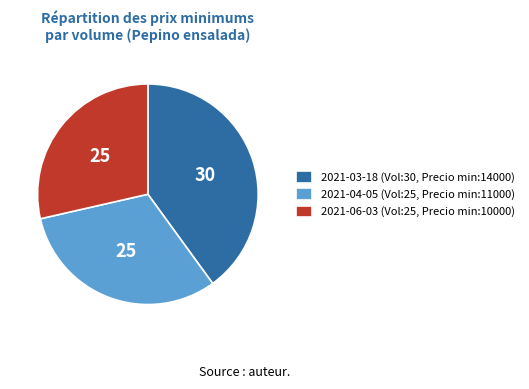

True or false: 2021-03-18 (Vol:30, Precio min:14000) accounts for 54% of the total.

False